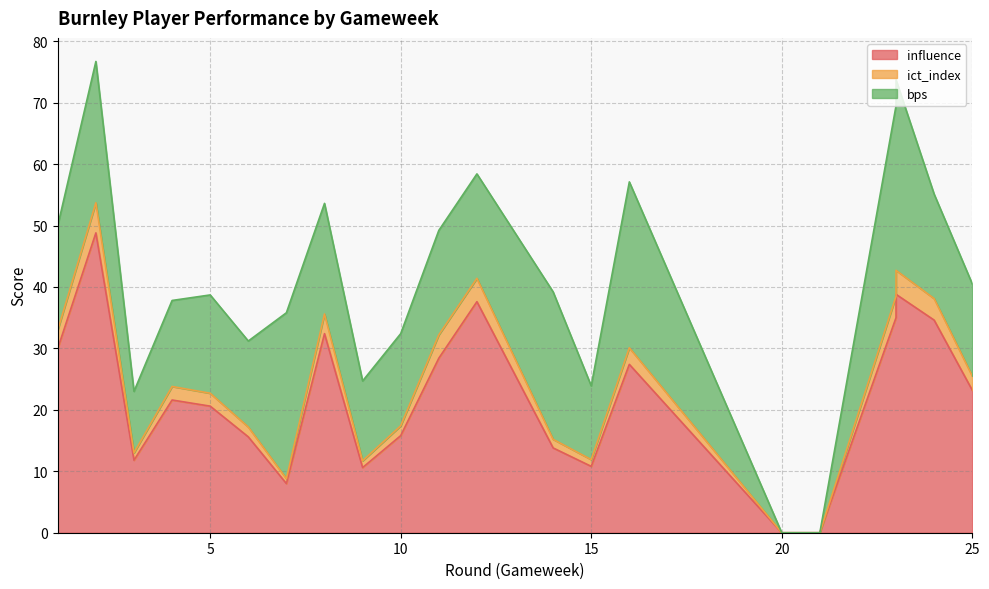

Where does the influence series first go above 21?

1